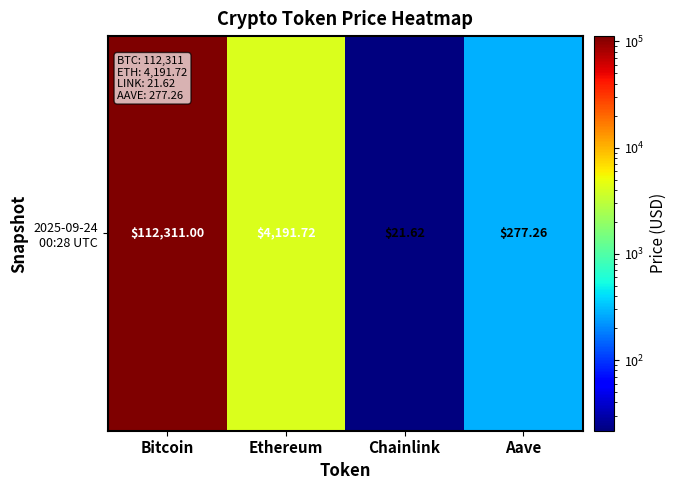

True or false: the data shows 33.2 at Chainlink.

False